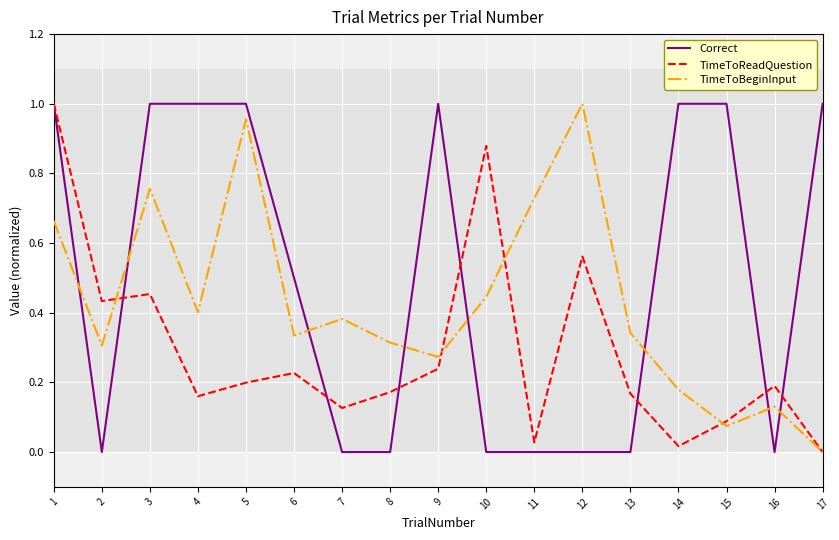

At which category does TimeToBeginInput reach its first local peak?

3